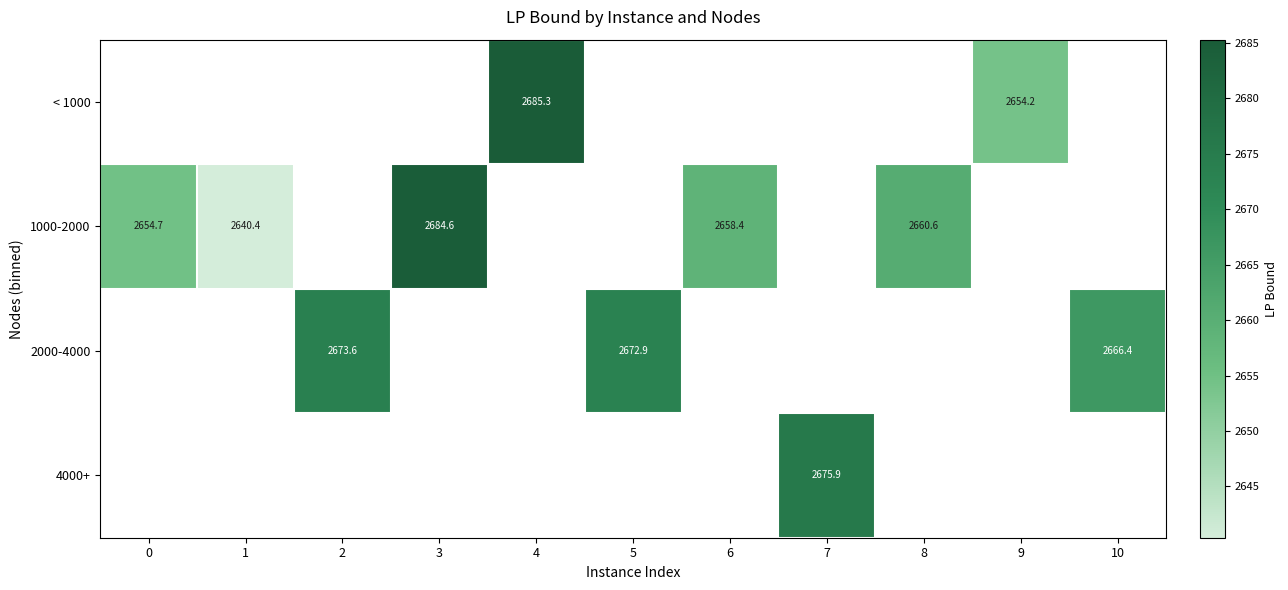

Between 9 and 10, which is larger?

10